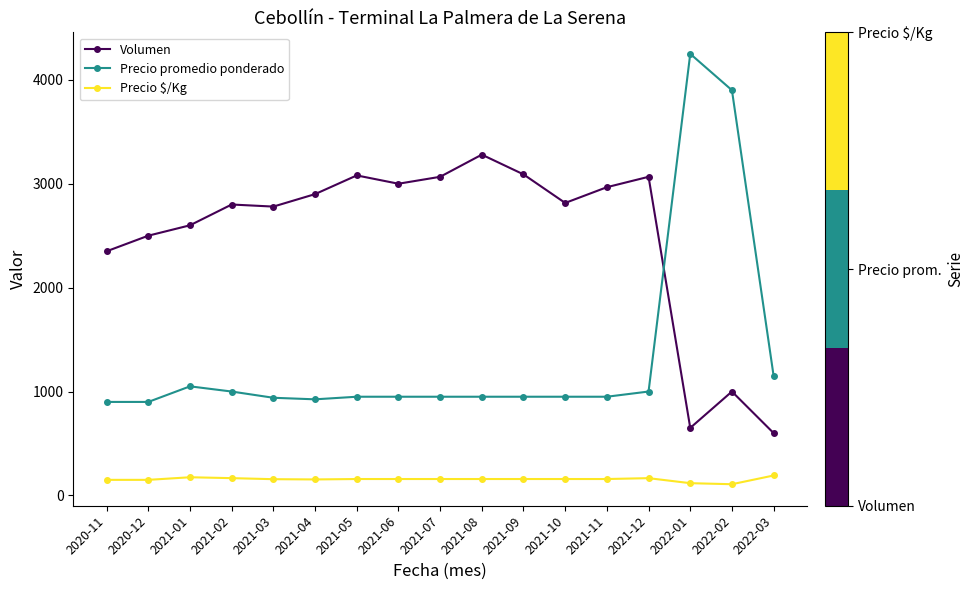

Count the number of categories in the chart.

17